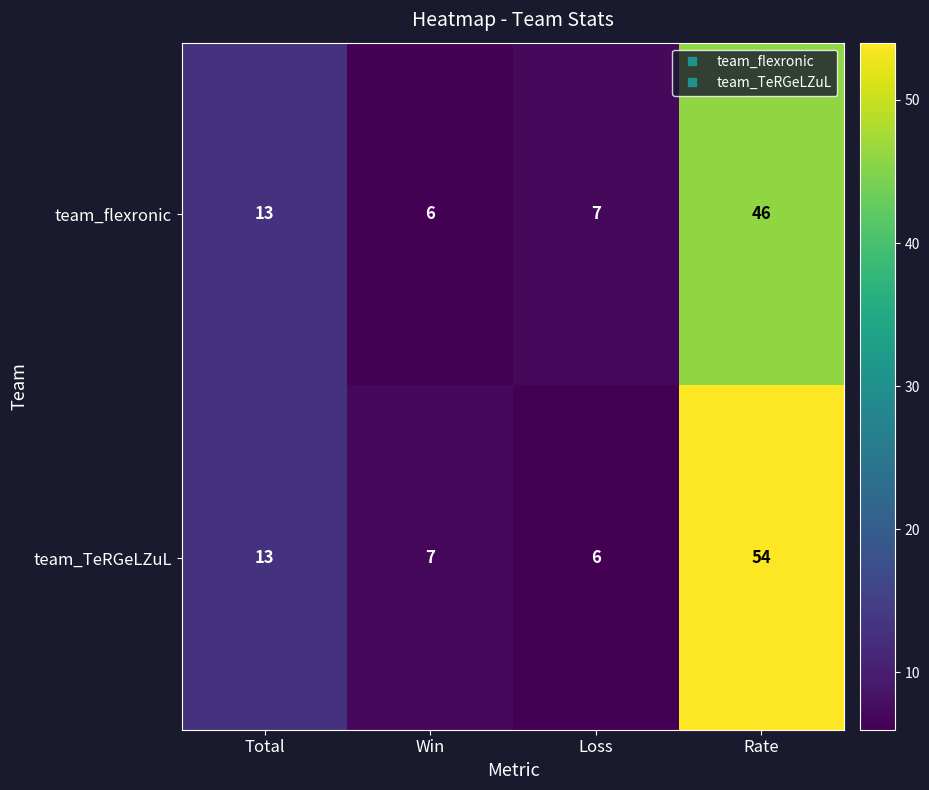

Between Loss and Rate, which series saw the biggest shift?

team_TeRGeLZuL